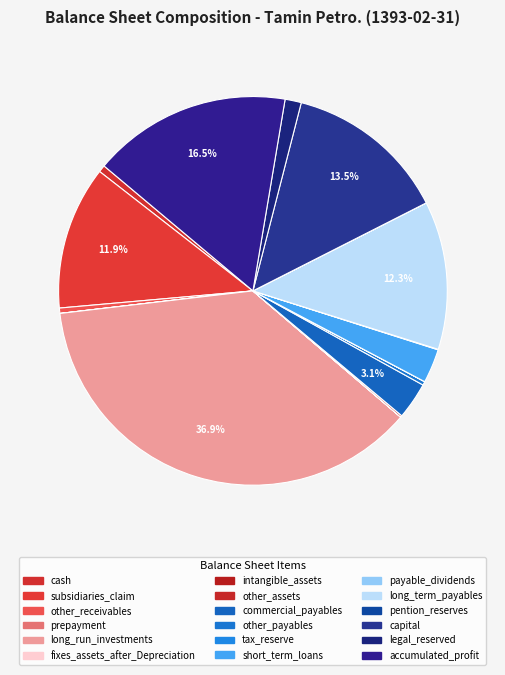

Is there a majority slice in this chart?

No